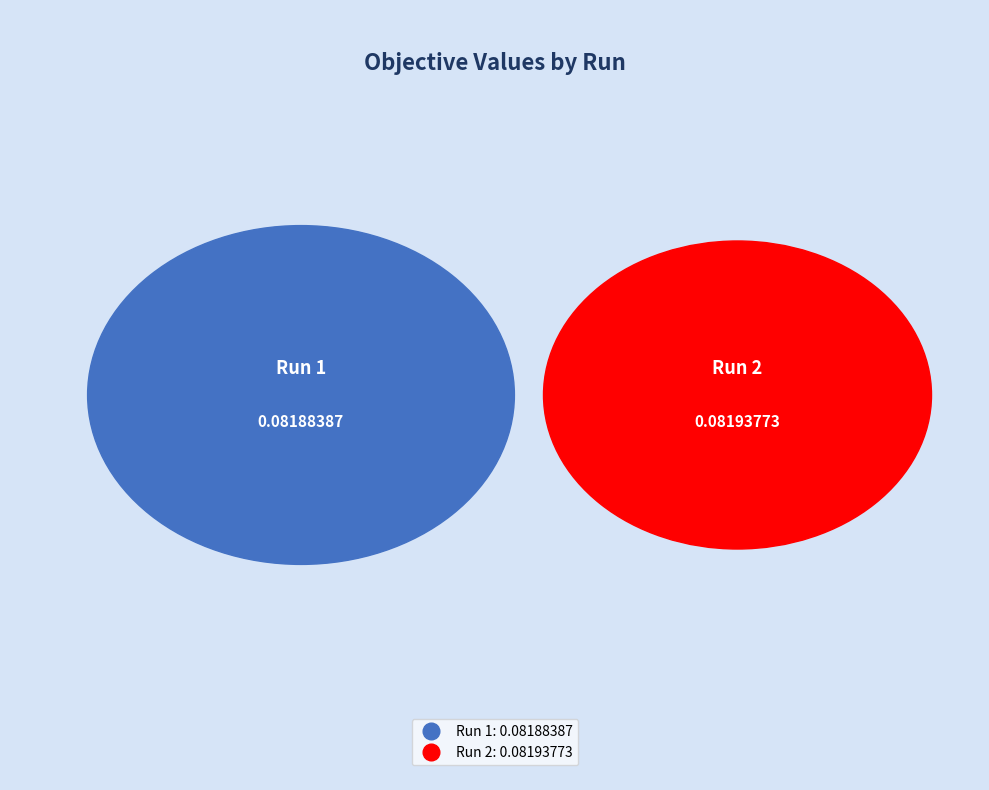

Is there any slice that represents more than half of the pie?

Yes